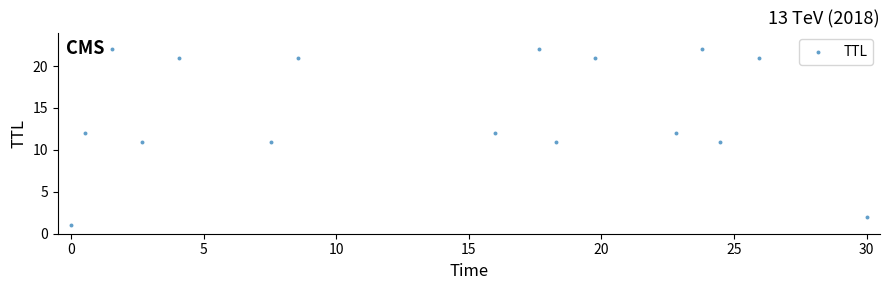

How many data points are displayed?

16